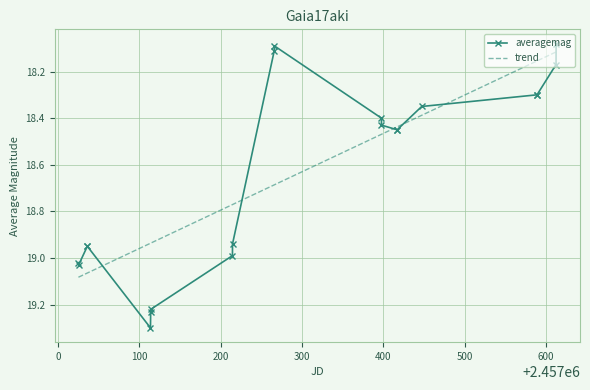

Rank the series by their maximum value, from highest to lowest.

averagemag, trend